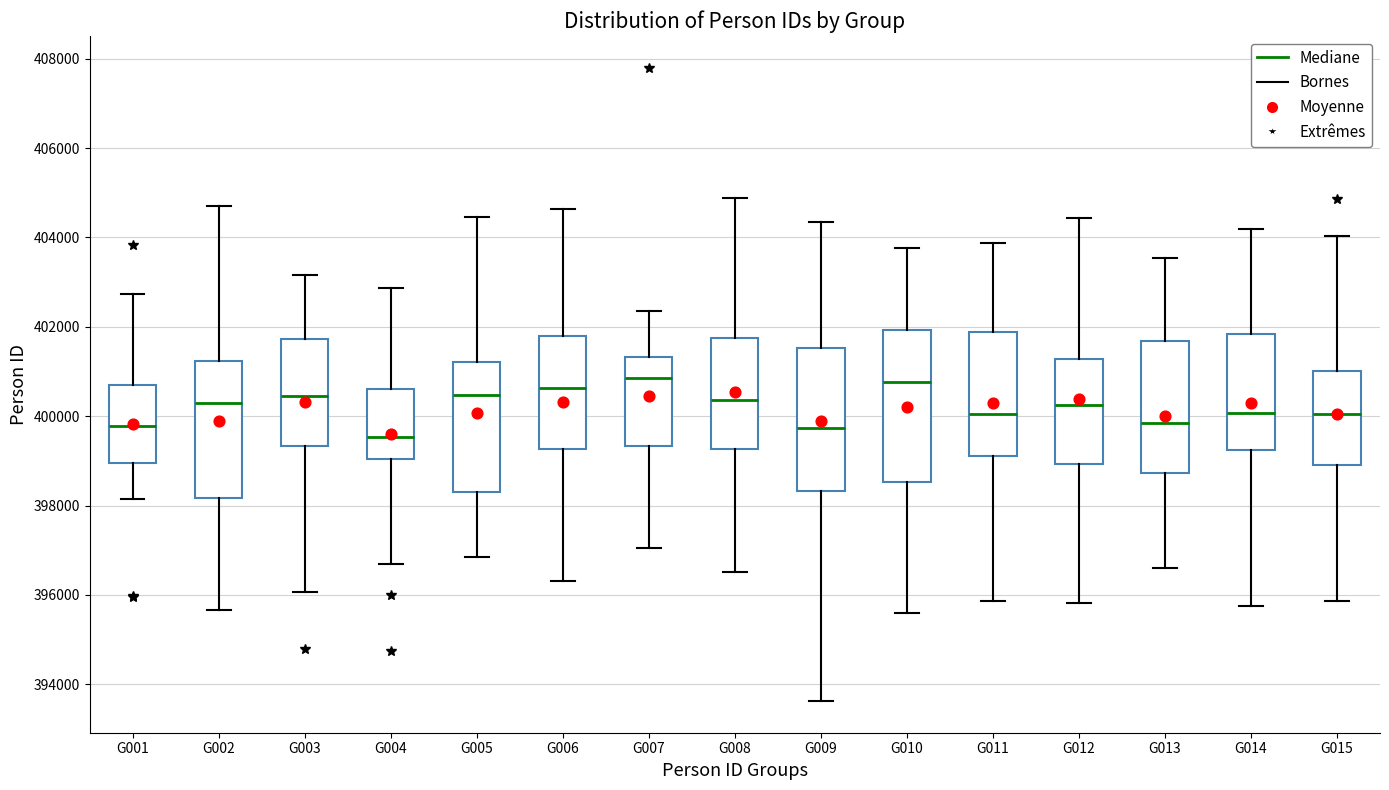

Where is the lower edge of the box for G006 on the y-axis? The values are not printed on the chart, so give them approximately, as read against the axis.

399200